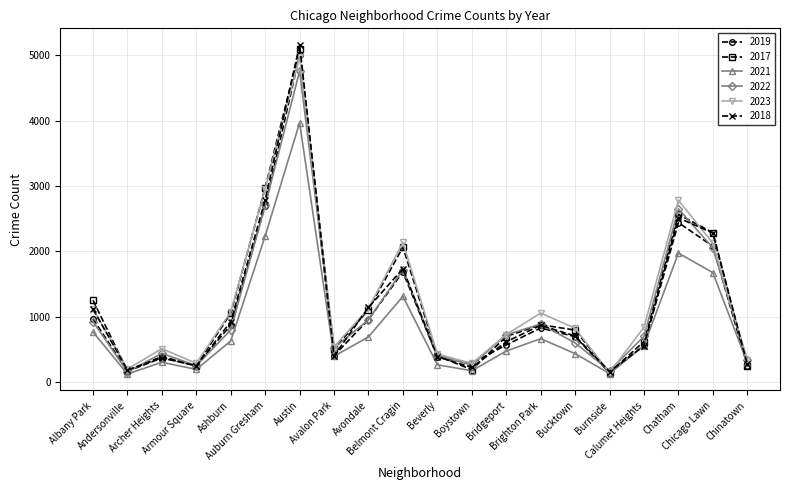

What is the approximate value of 2017 at Avalon Park, to the nearest 50?

500